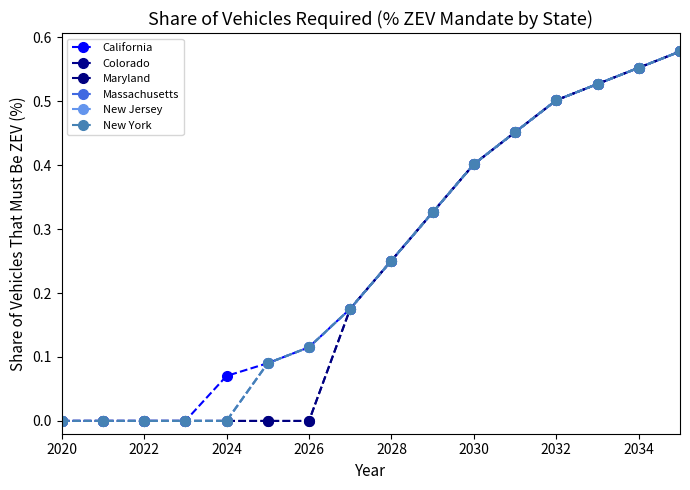

Is this an area chart (filled region under the line)?

No